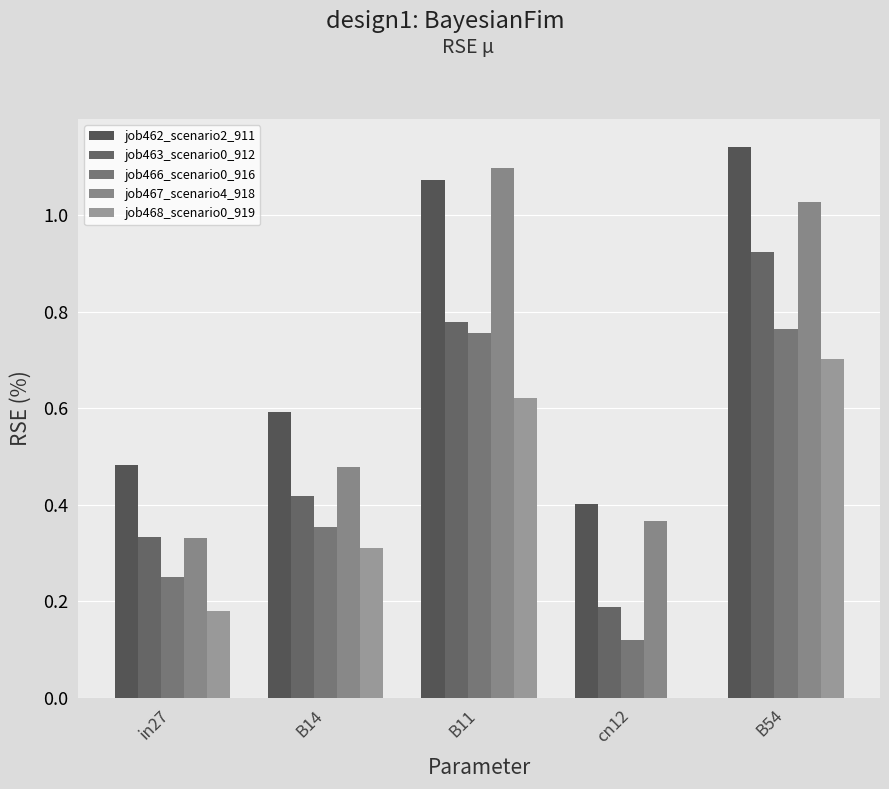

Does the chart contain stacked bars?

No